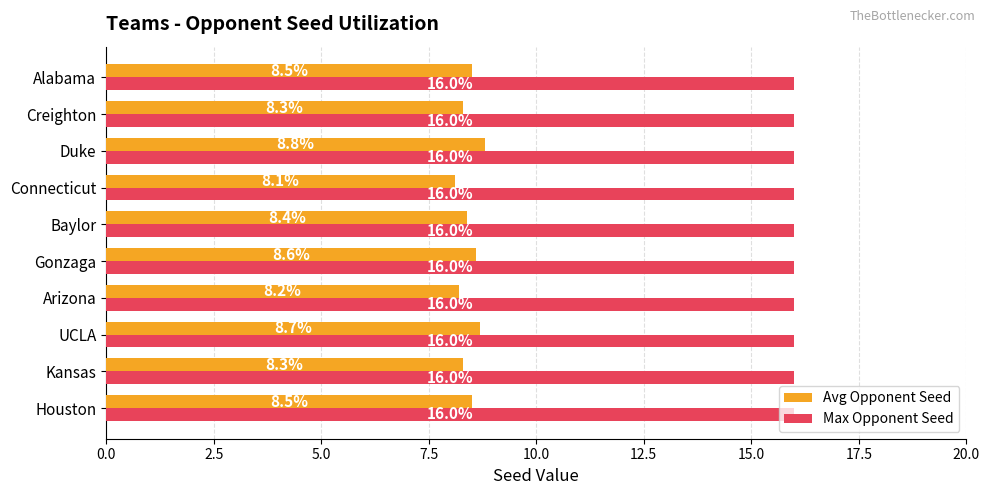

Count the Avg Opponent Seed values in the range 8 to 9.

10